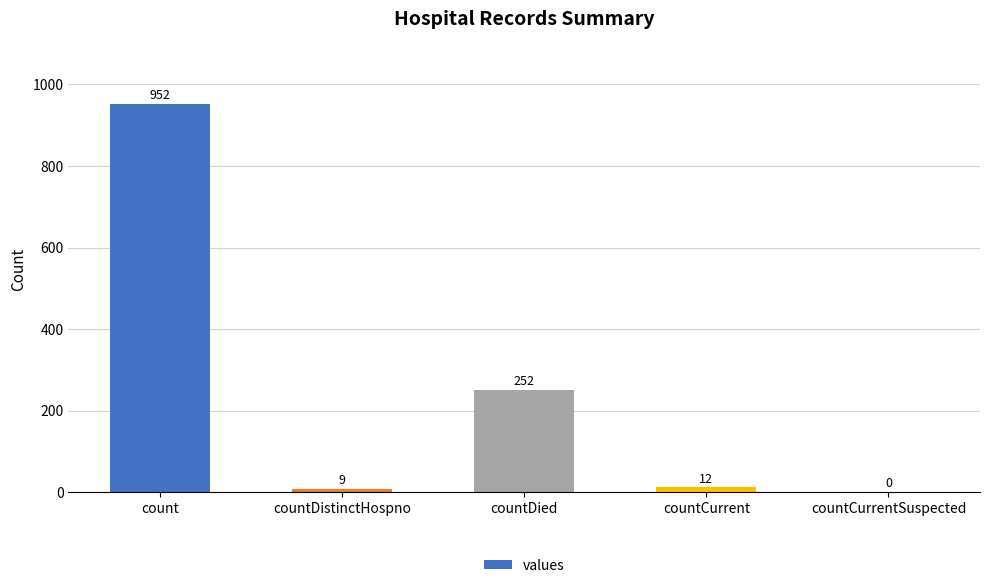

Is it true that the value at countDistinctHospno is 9?

True